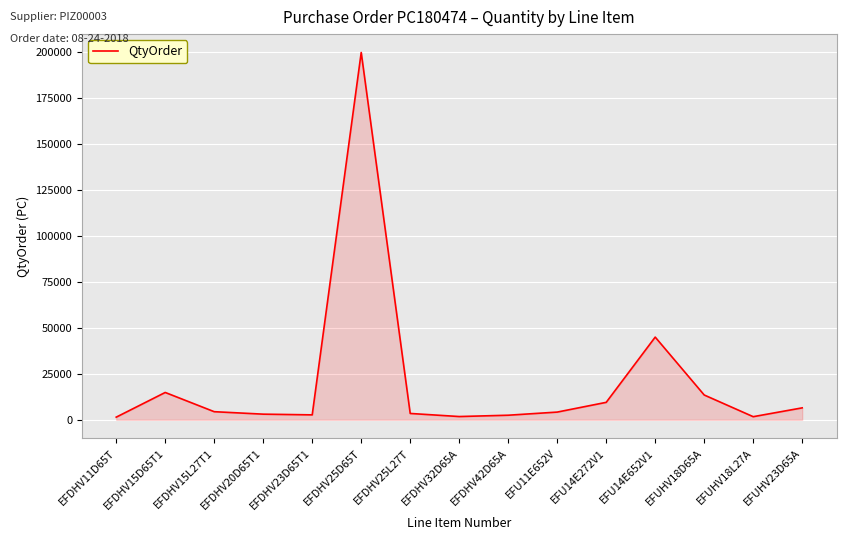

What is the maximum value shown in the chart?

199872